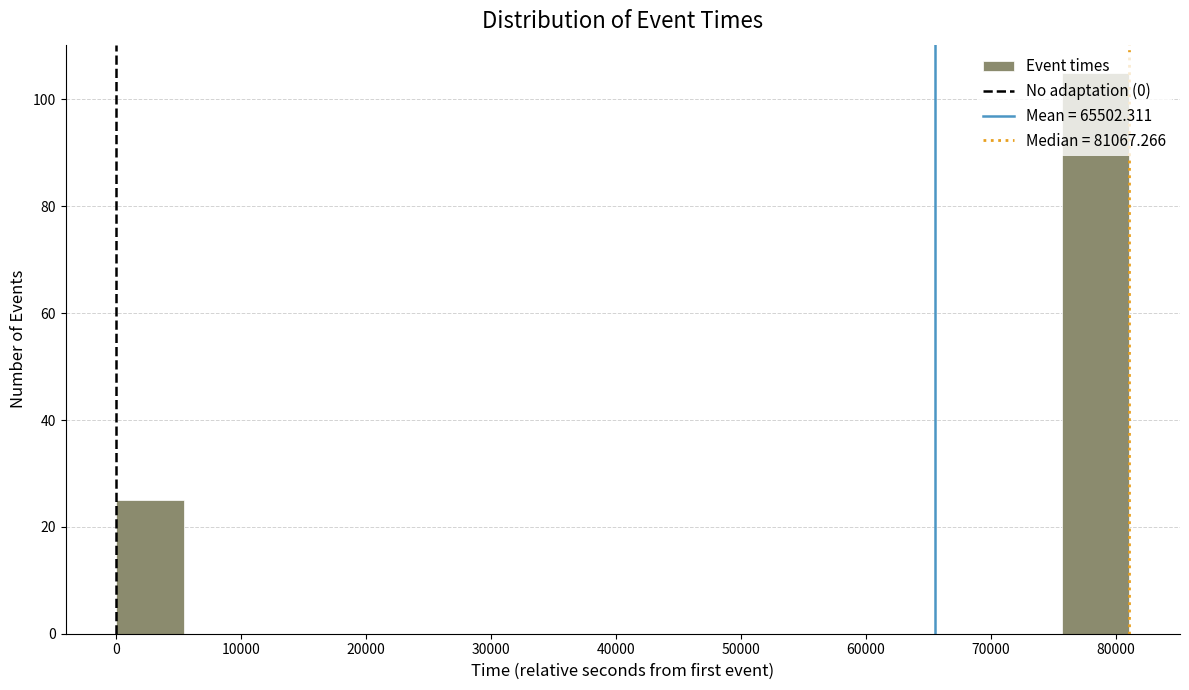

How tall is the bar that spans 0 to 5000 on the x-axis? Neither the bar edges nor the heights are printed on the chart, so give them approximately, as read against the axes.

26